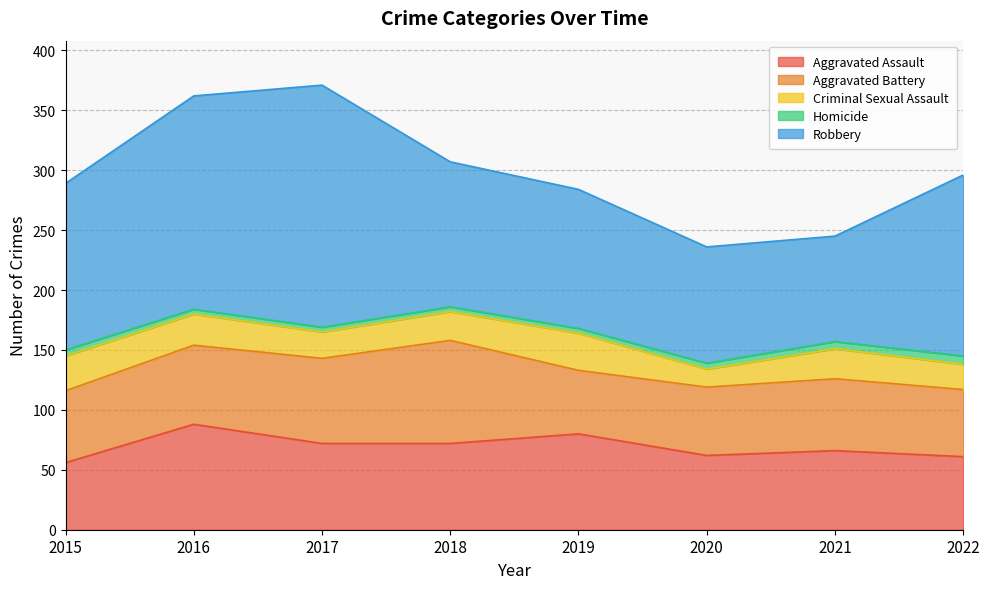

Rank the series by their maximum value, from highest to lowest.

Robbery, Aggravated Assault, Aggravated Battery, Criminal Sexual Assault, Homicide